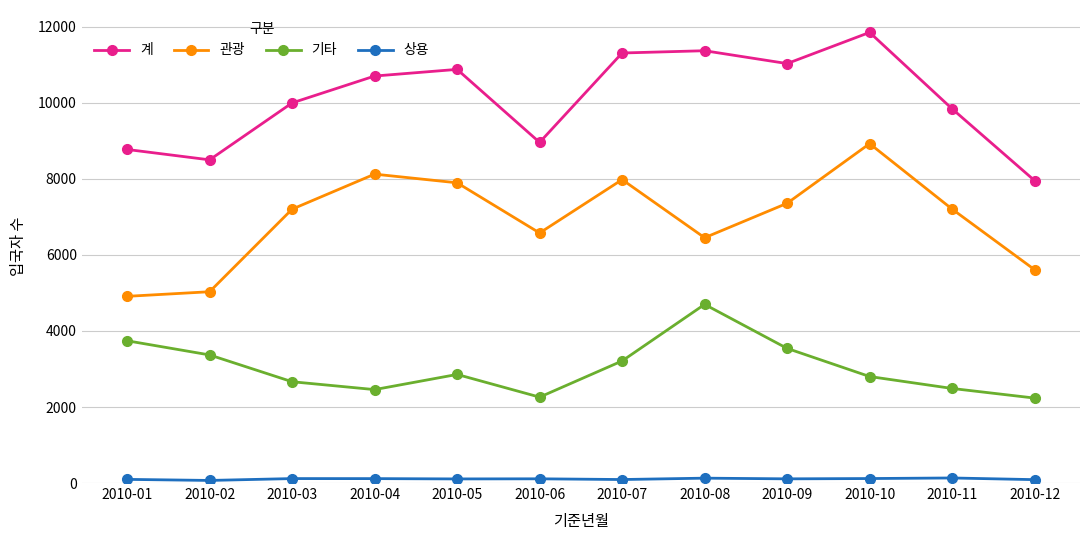

Is it true that 기타 equals 1190 at 2010-05?

False